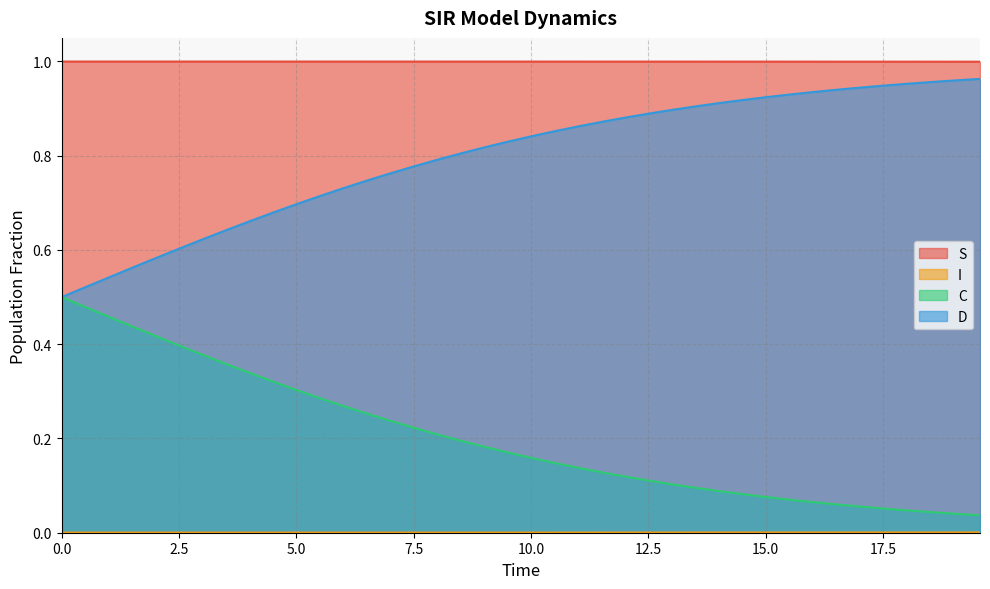

Reading left to right, extract all data points from this chart.

S: 1.0	1.0	1.0	1.0	1.0	1.0	1.0	1.0	1.0	1.0	1.0	1.0	1.0	1.0	1.0	1.0	1.0	1.0	1.0	1.0	1.0	1.0	1.0	1.0	1.0	1.0	1.0	1.0	1.0	1.0	1.0	1.0	1.0	1.0	1.0	1.0	1.0	1.0	1.0	1.0
I: 0.0	0.0	0.0	0.0	0.0	0.0	0.0	0.0	0.0	0.0	0.0	0.0	0.0	0.0	0.0	0.0	0.0	0.0	0.0	0.0	0.0	0.0	0.0	0.0	0.0	0.0	0.0	0.0	0.0	0.0	0.0	0.0	0.0	0.0	0.0	0.0	0.0	0.0	0.0	0.0
C: 0.5	0.5	0.5	0.4	0.4	0.4	0.4	0.4	0.3	0.3	0.3	0.3	0.3	0.3	0.2	0.2	0.2	0.2	0.2	0.2	0.2	0.1	0.1	0.1	0.1	0.1	0.1	0.1	0.1	0.1	0.1	0.1	0.1	0.1	0.1	0.1	0.0	0.0	0.0	0.0
D: 0.5	0.5	0.5	0.6	0.6	0.6	0.6	0.6	0.7	0.7	0.7	0.7	0.7	0.7	0.8	0.8	0.8	0.8	0.8	0.8	0.8	0.9	0.9	0.9	0.9	0.9	0.9	0.9	0.9	0.9	0.9	0.9	0.9	0.9	0.9	0.9	1.0	1.0	1.0	1.0